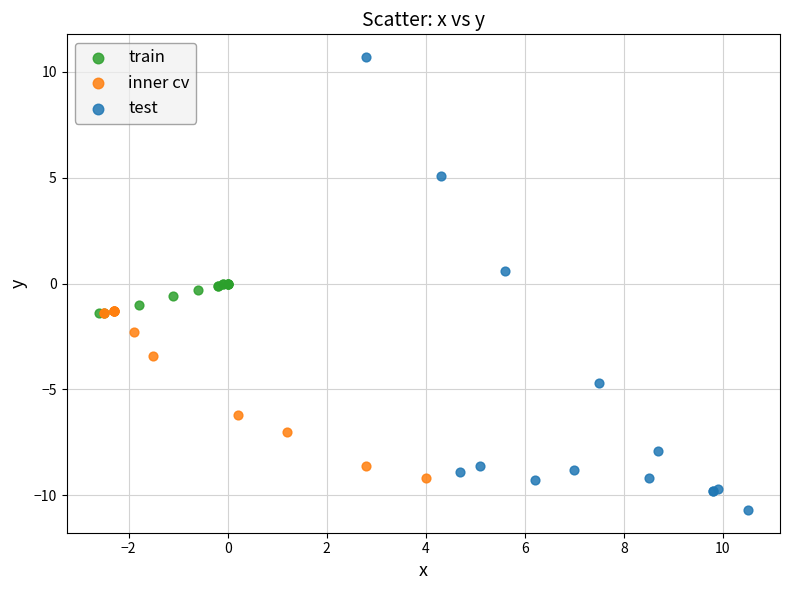

Which series contains the highest Y value?

test